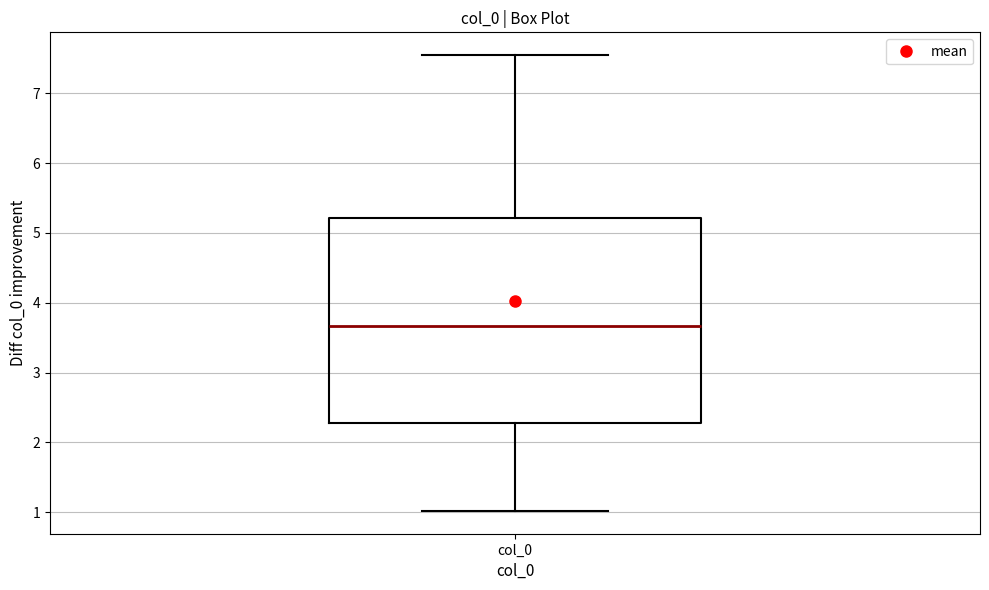

Where is the lower edge of the box for col_0 on the y-axis? The values are not printed on the chart, so give them approximately, as read against the axis.

2.3